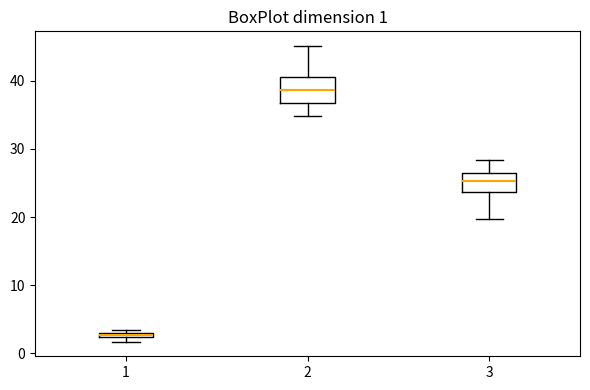

Which box has the highest median line?

2